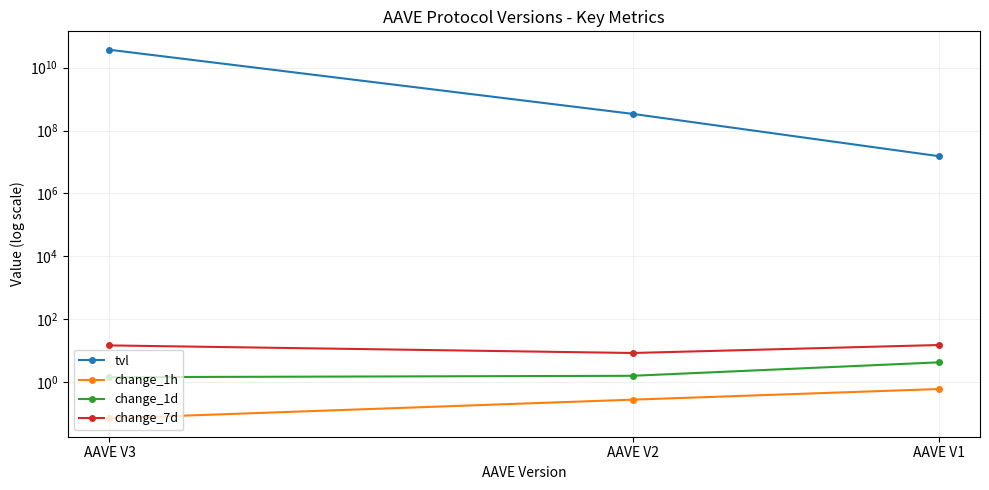

Reading right to left, what are all the values shown in this chart?

tvl: AAVE V1=15363905.3	AAVE V2=339096772.0	AAVE V3=36972584691.8
change_1h: AAVE V1=0.6	AAVE V2=0.3	AAVE V3=0.1
change_1d: AAVE V1=4.3	AAVE V2=1.6	AAVE V3=1.4
change_7d: AAVE V1=15.2	AAVE V2=8.5	AAVE V3=14.8